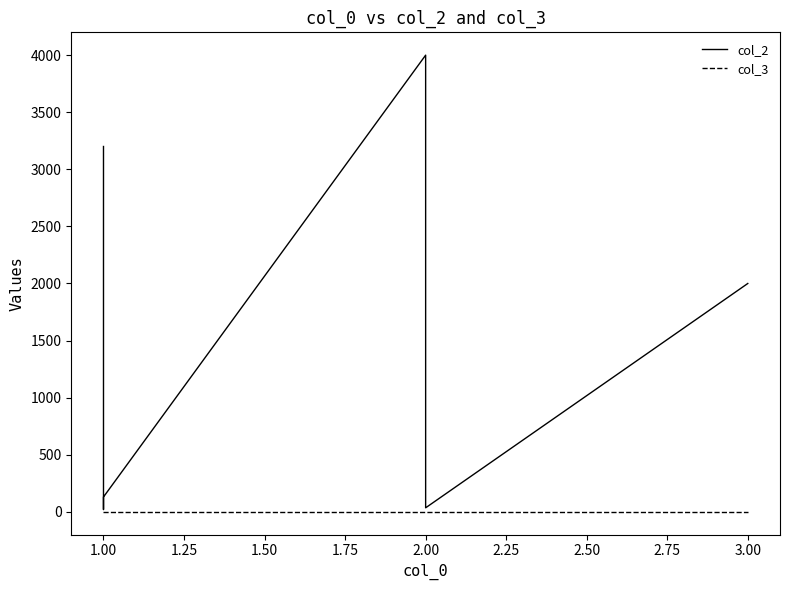

List the series in order of their peak value, highest first.

col_2, col_3